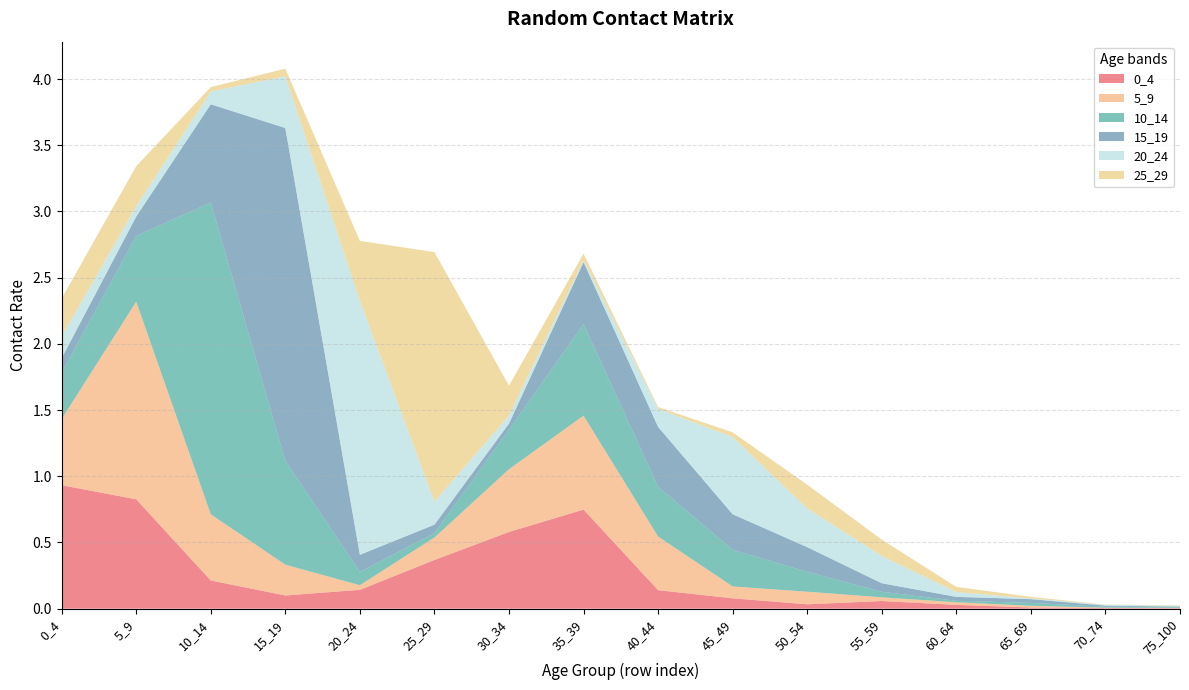

Reading right to left, transcribe all the data shown in this chart.

0_4: 75_100=0.0	70_74=0.0	65_69=0.0	60_64=0.0	55_59=0.1	50_54=0.0	45_49=0.1	40_44=0.1	35_39=0.7	30_34=0.6	25_29=0.4	20_24=0.1	15_19=0.1	10_14=0.2	5_9=0.8	0_4=0.9
5_9: 75_100=0.0	70_74=0.0	65_69=0.0	60_64=0.0	55_59=0.0	50_54=0.1	45_49=0.1	40_44=0.4	35_39=0.7	30_34=0.5	25_29=0.2	20_24=0.0	15_19=0.2	10_14=0.5	5_9=1.5	0_4=0.5
10_14: 75_100=0.0	70_74=0.0	65_69=0.0	60_64=0.0	55_59=0.0	50_54=0.2	45_49=0.3	40_44=0.4	35_39=0.7	30_34=0.3	25_29=0.0	20_24=0.1	15_19=0.8	10_14=2.4	5_9=0.5	0_4=0.4
15_19: 75_100=0.0	70_74=0.0	65_69=0.0	60_64=0.0	55_59=0.1	50_54=0.2	45_49=0.3	40_44=0.5	35_39=0.5	30_34=0.0	25_29=0.1	20_24=0.1	15_19=2.5	10_14=0.7	5_9=0.1	0_4=0.1
20_24: 75_100=0.0	70_74=0.0	65_69=0.0	60_64=0.0	55_59=0.2	50_54=0.3	45_49=0.6	40_44=0.1	35_39=0.0	30_34=0.1	25_29=0.2	20_24=1.9	15_19=0.4	10_14=0.1	5_9=0.1	0_4=0.2
25_29: 75_100=0.0	70_74=0.0	65_69=0.0	60_64=0.0	55_59=0.1	50_54=0.2	45_49=0.0	40_44=0.0	35_39=0.0	30_34=0.2	25_29=1.9	20_24=0.5	15_19=0.1	10_14=0.0	5_9=0.3	0_4=0.3